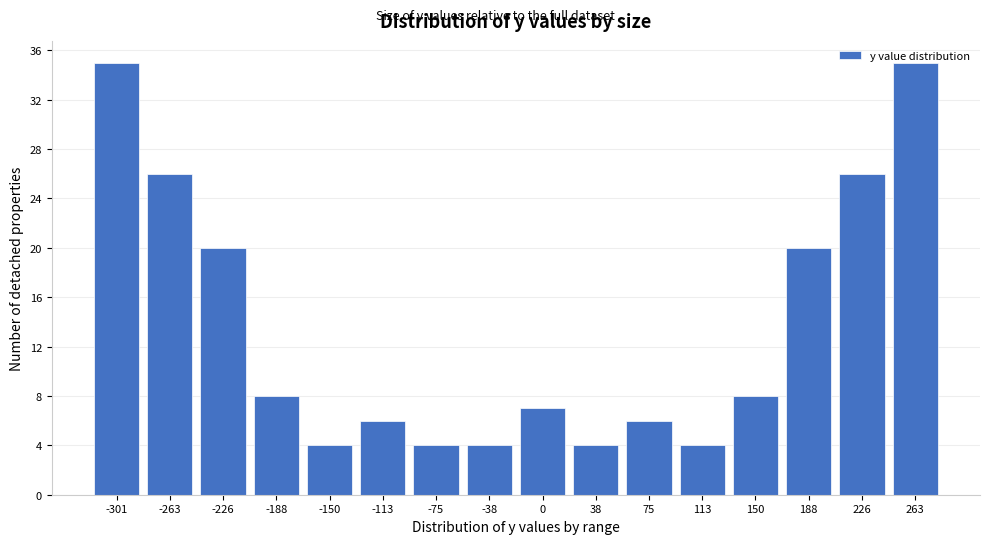

What is the change in value from -38 to 0?

+3